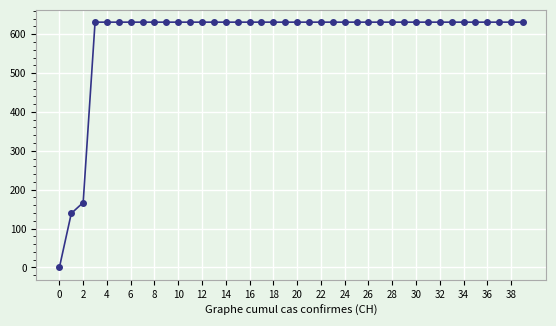

How many lines are shown in the chart?

1